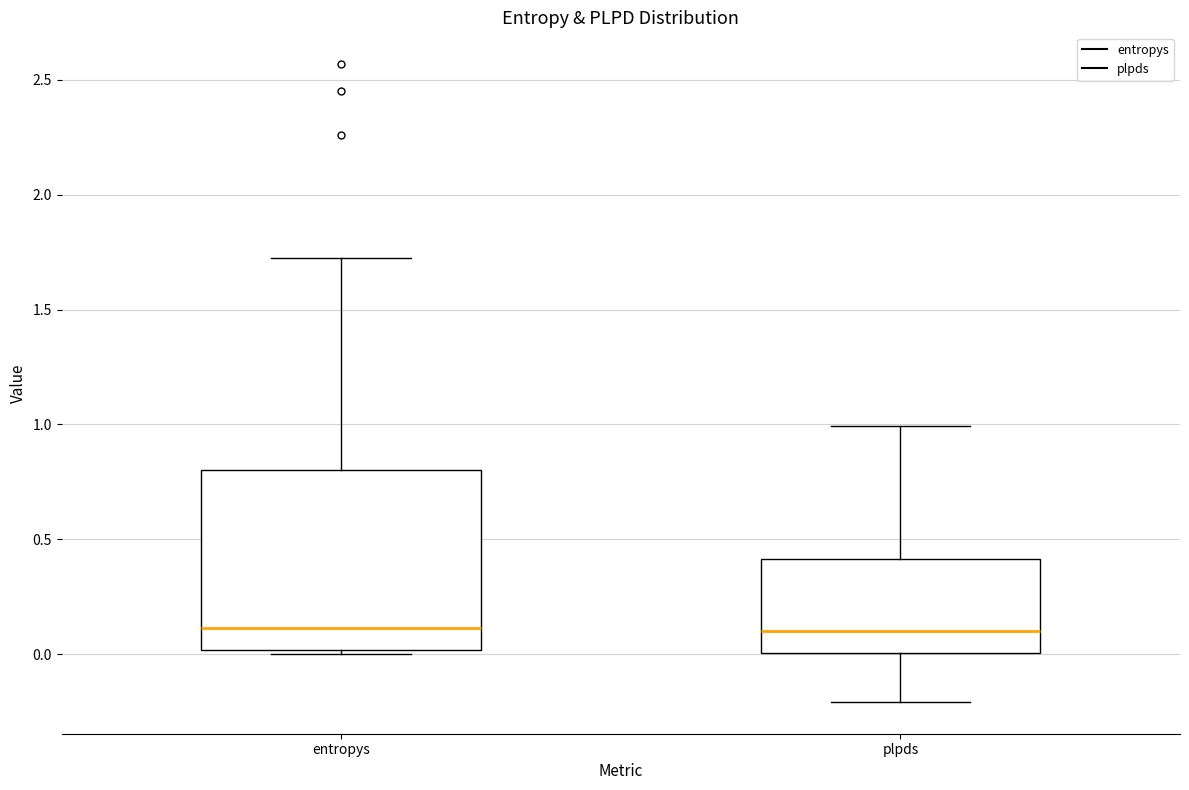

Reading left to right, transcribe this box plot: for each box, give where its median line is, the range the box spans, and where its two whiskers end, as read against the y-axis. The values are not printed on the chart, so give them approximately, as read against the axis.

entropys: median 0.10, box 0.00 to 0.80, whiskers 0.00 (just below the box's lower edge) to 1.75
plpds: median 0.10, box 0.00 to 0.40, whiskers -0.20 to 1.00